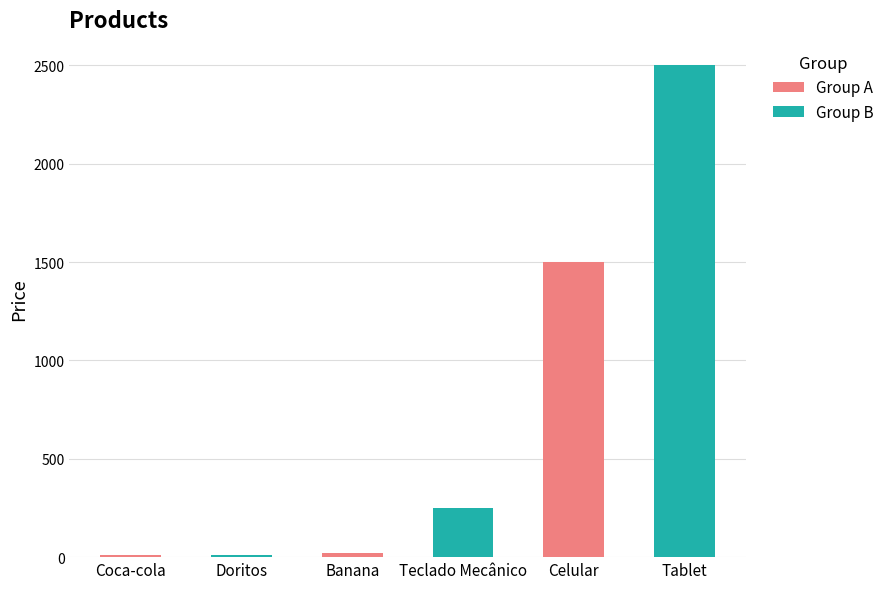

What is the value of the 3rd bar from the left?

20.5